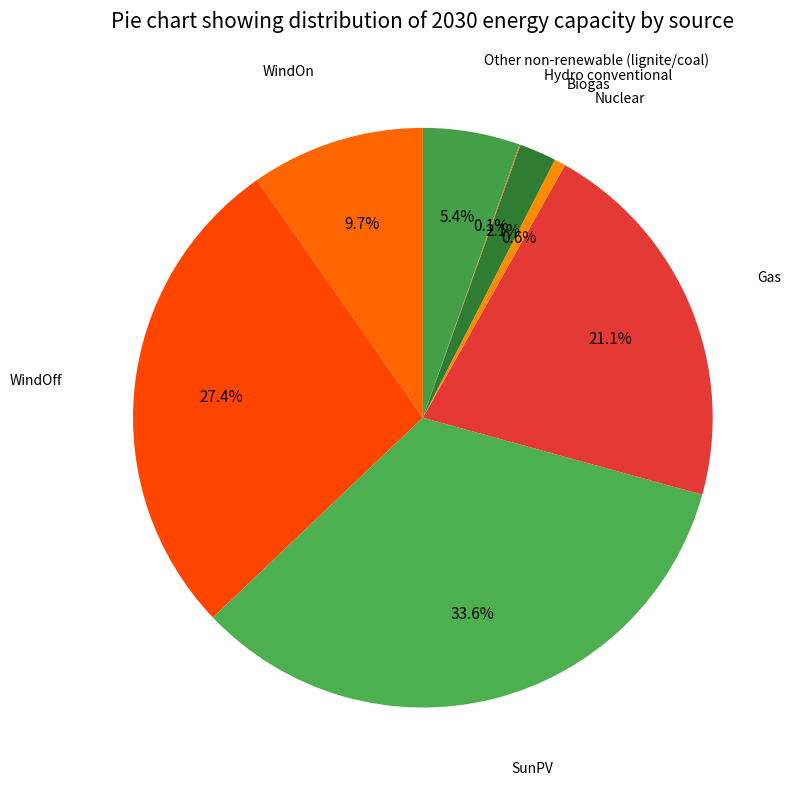

Which slice is the smallest?

Hydro conventional